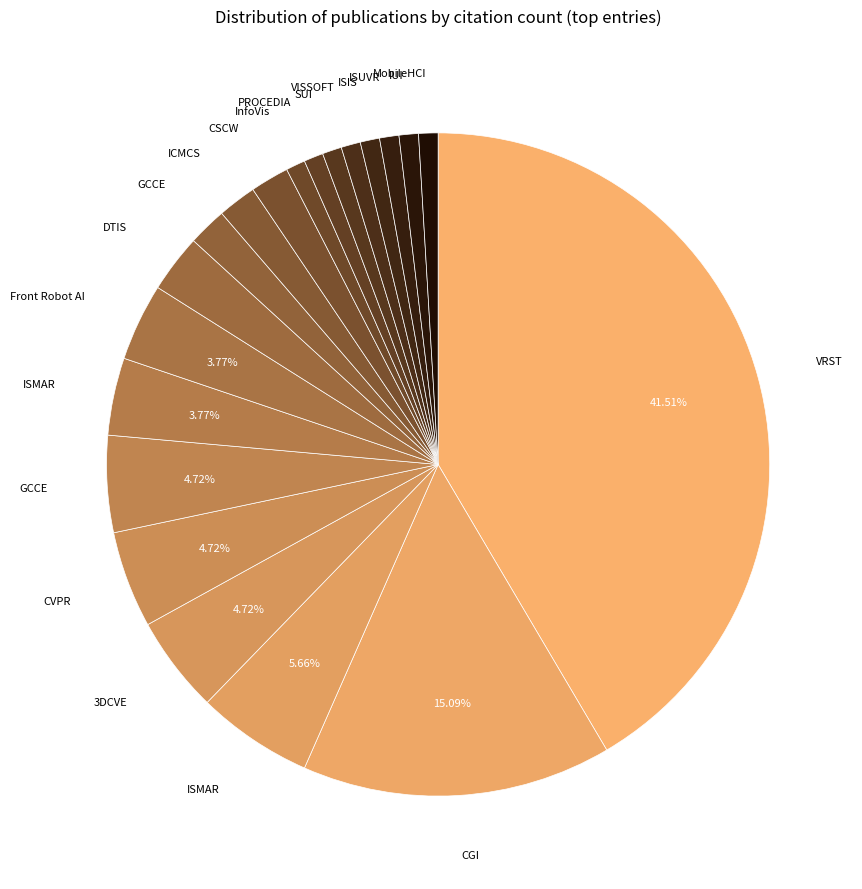

Count the number of slices in the pie.

20